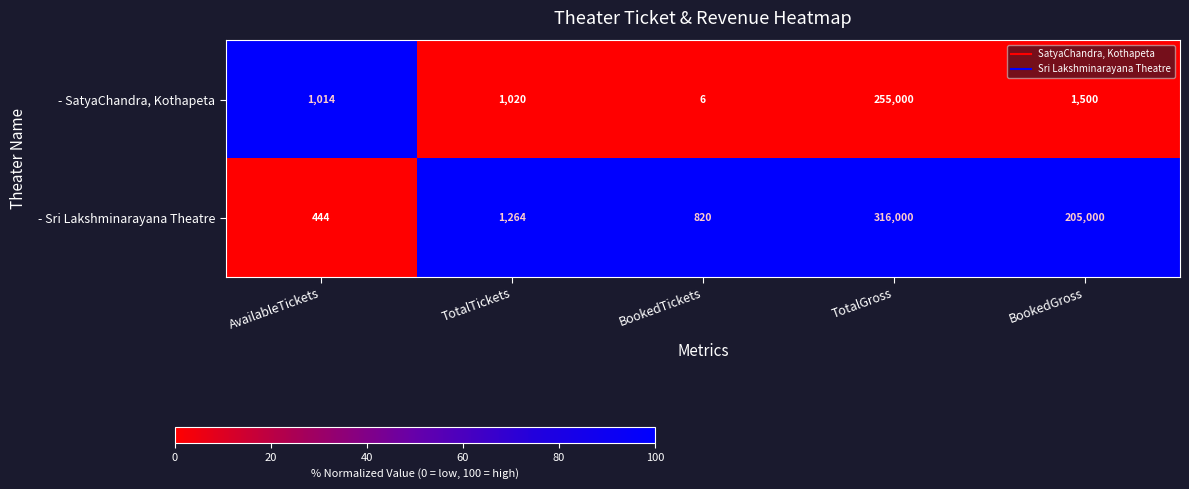

Reading right to left, extract all data points from this chart.

- SatyaChandra, Kothapeta: BookedGross=1500	TotalGross=255000	BookedTickets=6	TotalTickets=1020	AvailableTickets=1014
- Sri Lakshminarayana Theatre: BookedGross=205000	TotalGross=316000	BookedTickets=820	TotalTickets=1264	AvailableTickets=444